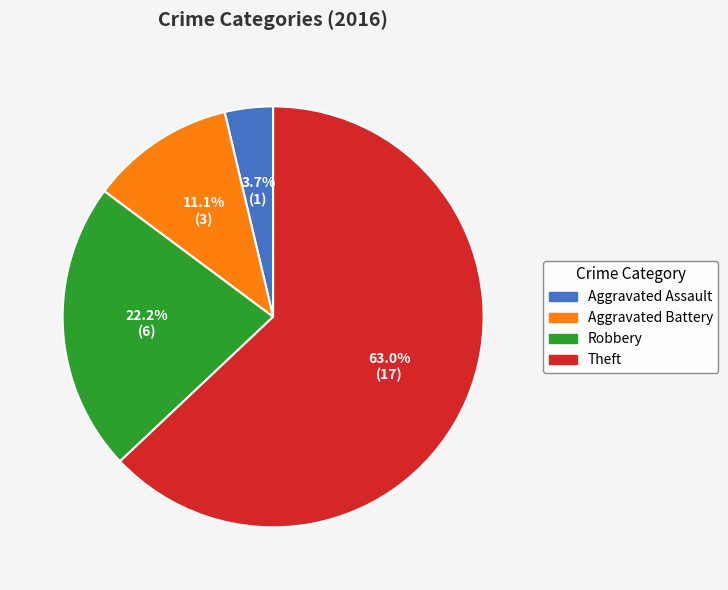

To the nearest percent, what is the average slice percentage?

25%